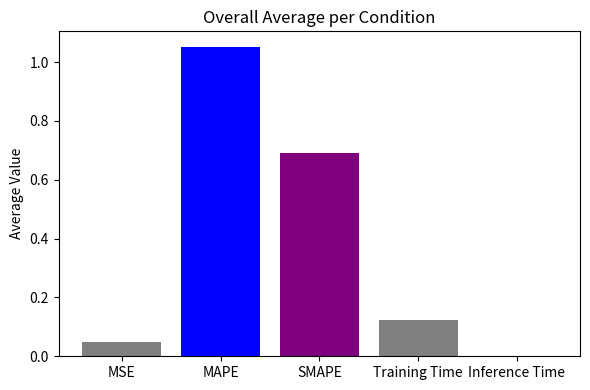

True or false: the data shows 0.0 at MSE.

True